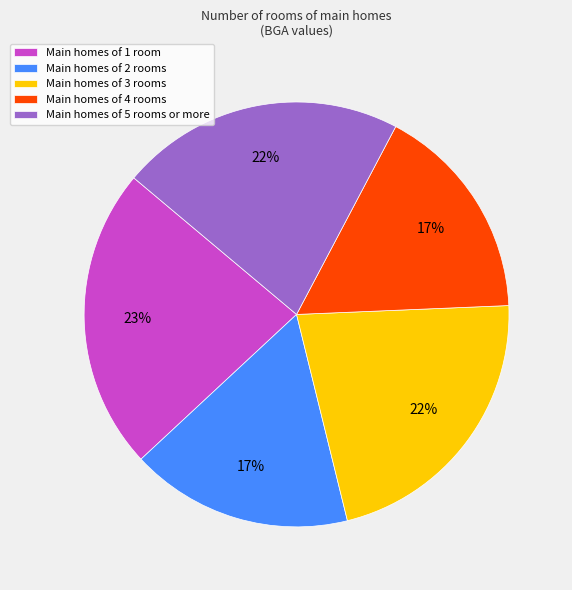

Approximately how many times larger is the value at Main homes of 2 rooms compared to Main homes of 1 room?

0.7